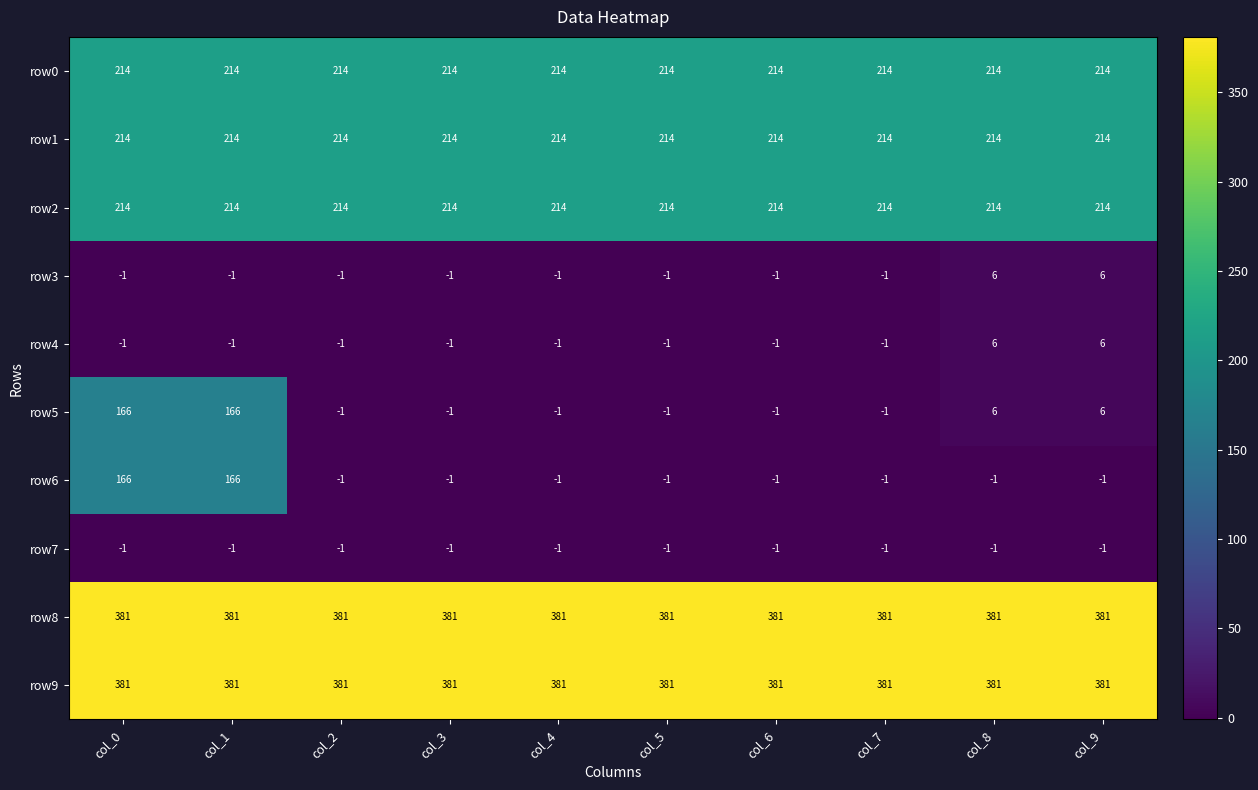

Is the value of row4 at col_3 greater than the value of row5 at col_9?

No